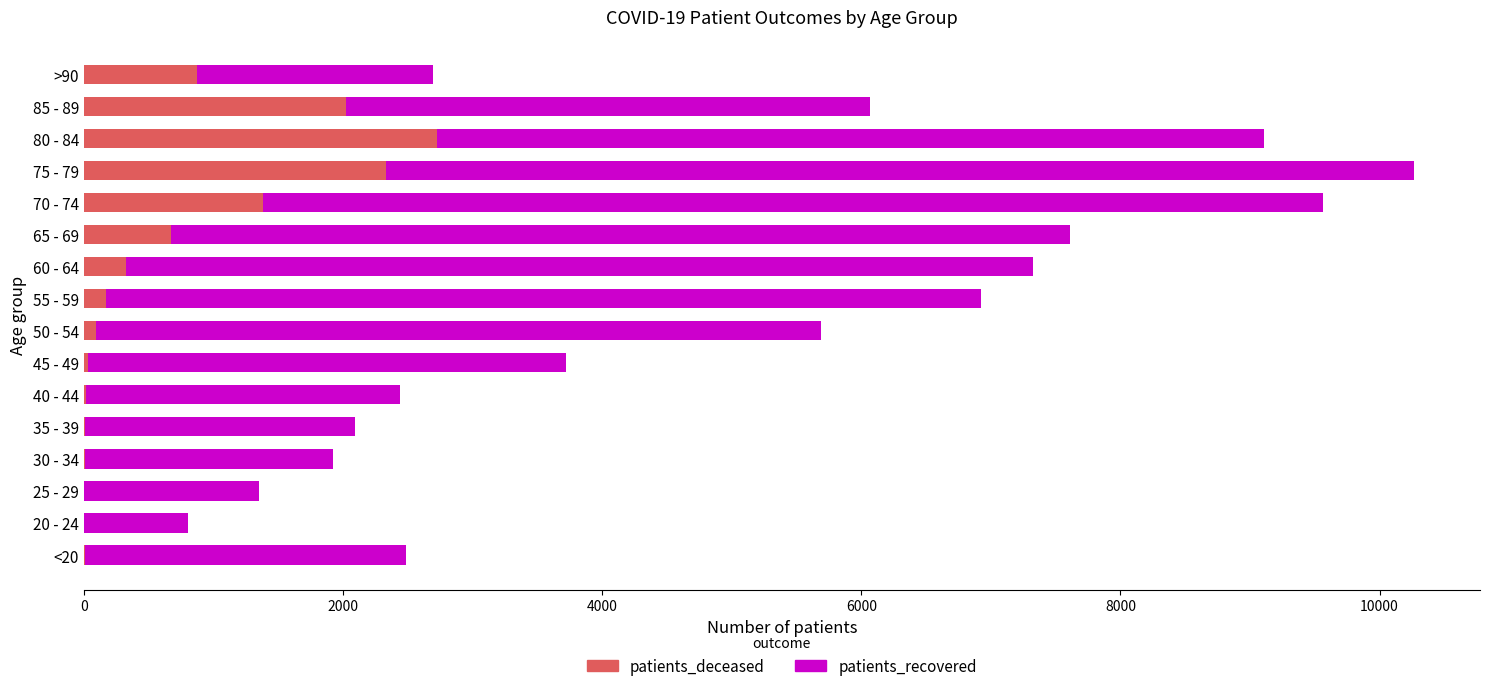

What are all the series names shown in the legend?

patients_deceased, patients_recovered